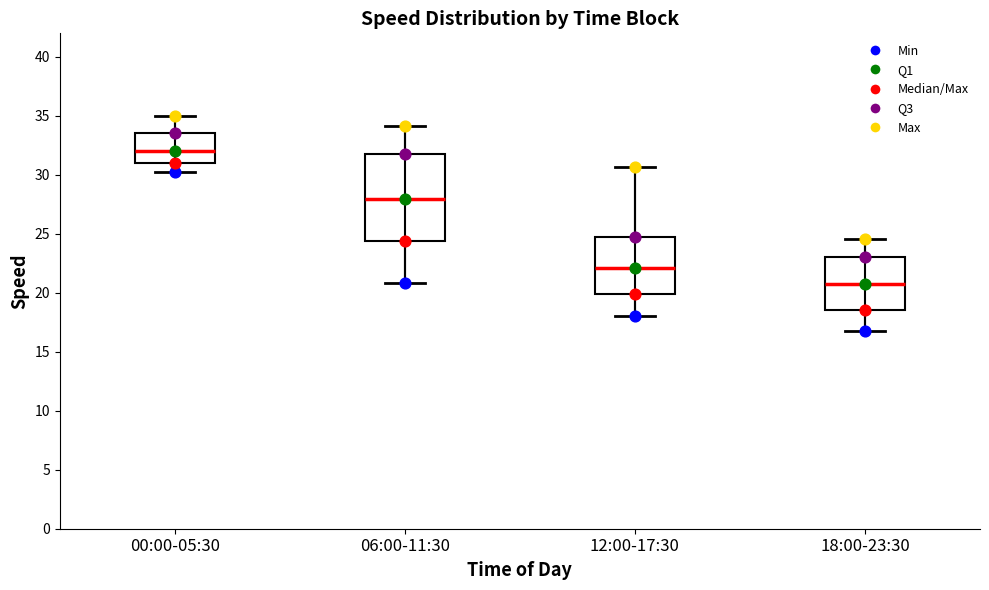

Reading left to right, transcribe this box plot: for each box, give where its median line is, the range the box spans, and where its two whiskers end, as read against the y-axis. The values are not printed on the chart, so give them approximately, as read against the axis.

00:00-05:30: median 32.0, box 31.0 to 33.5, whiskers 30.5 to 35.0
06:00-11:30: median 28.0, box 24.5 to 32.0, whiskers 21.0 to 34.0
12:00-17:30: median 22.0, box 20.0 to 25.0, whiskers 18.0 to 30.5
18:00-23:30: median 21.0, box 18.5 to 23.0, whiskers 17.0 to 24.5